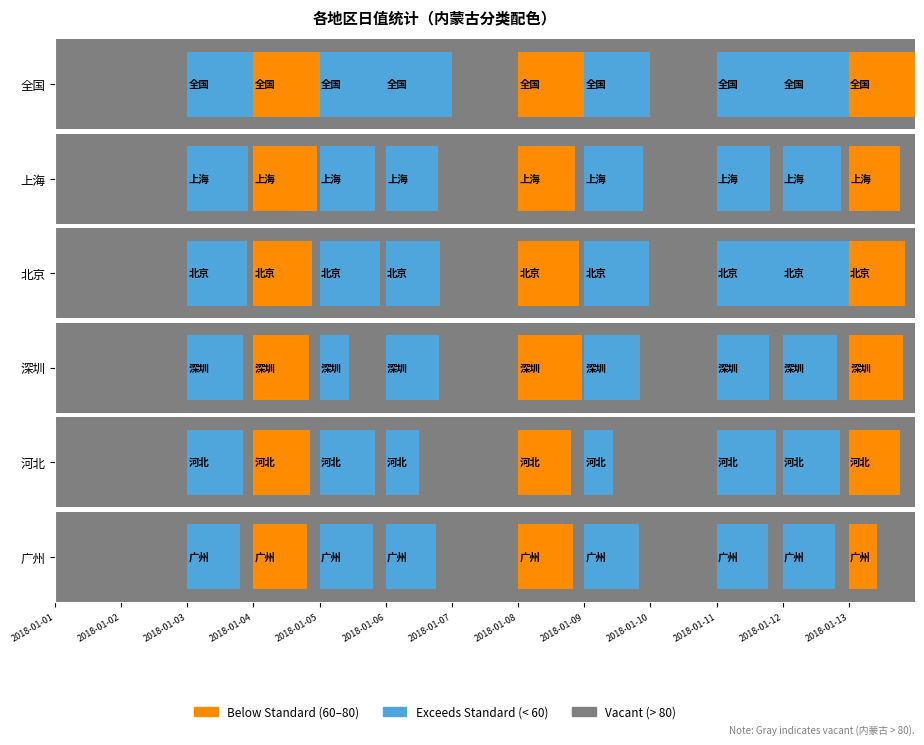

How many bars are there in total?

72